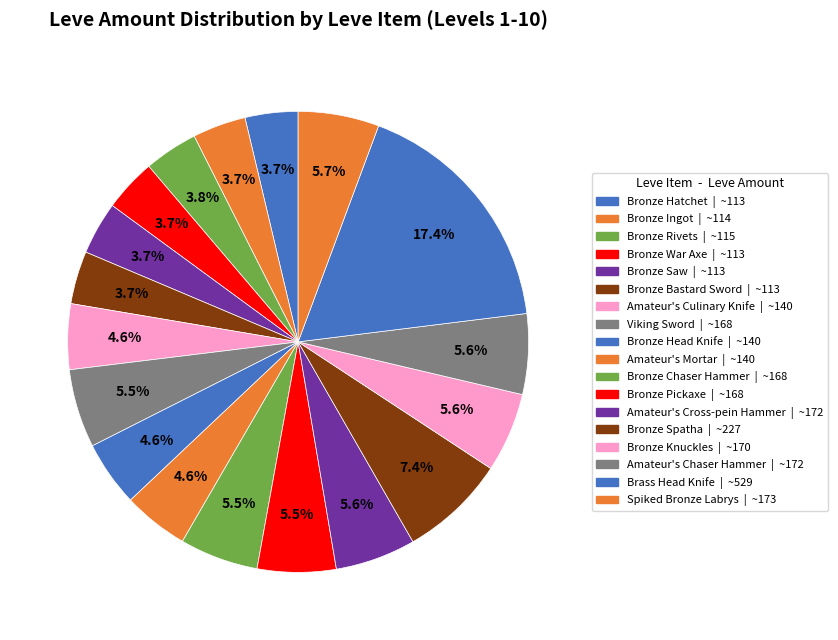

How many slices are in this pie chart?

18